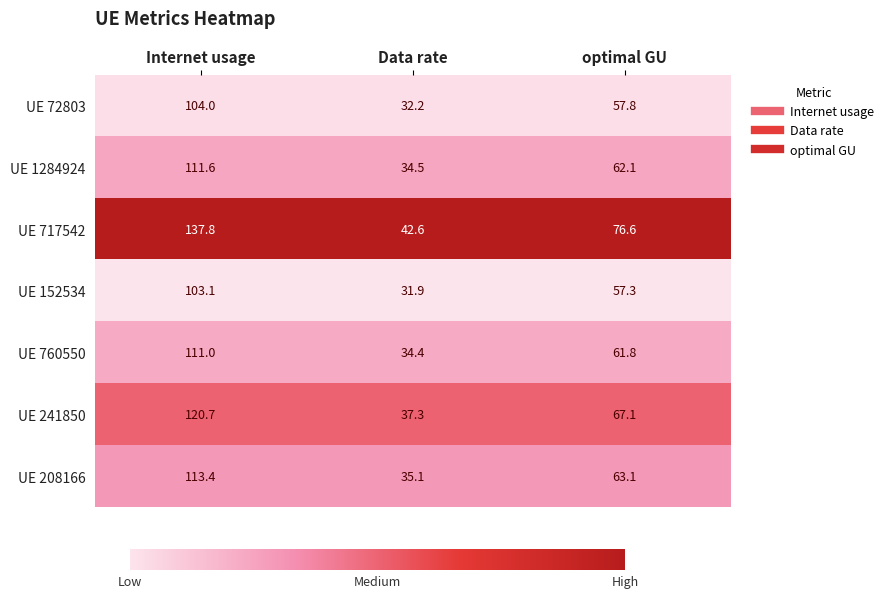

What is the spread (max minus min) of values at Internet usage?

34.7